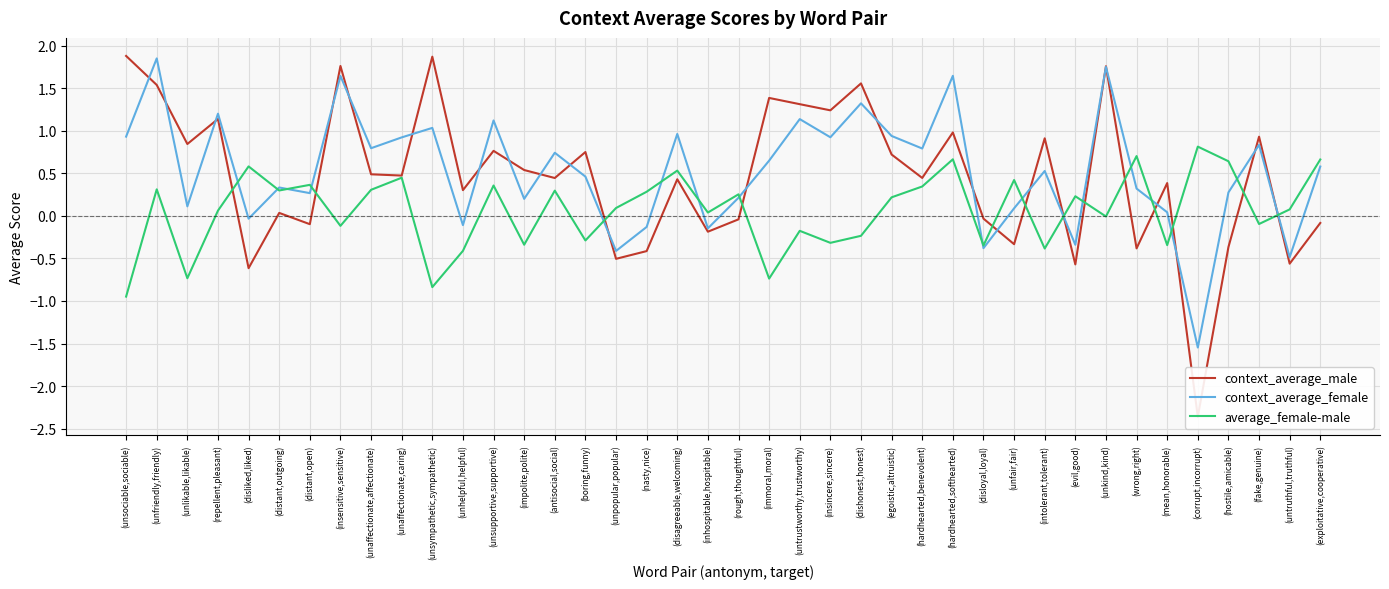

What is the average value of the context_average_male series?

0.5